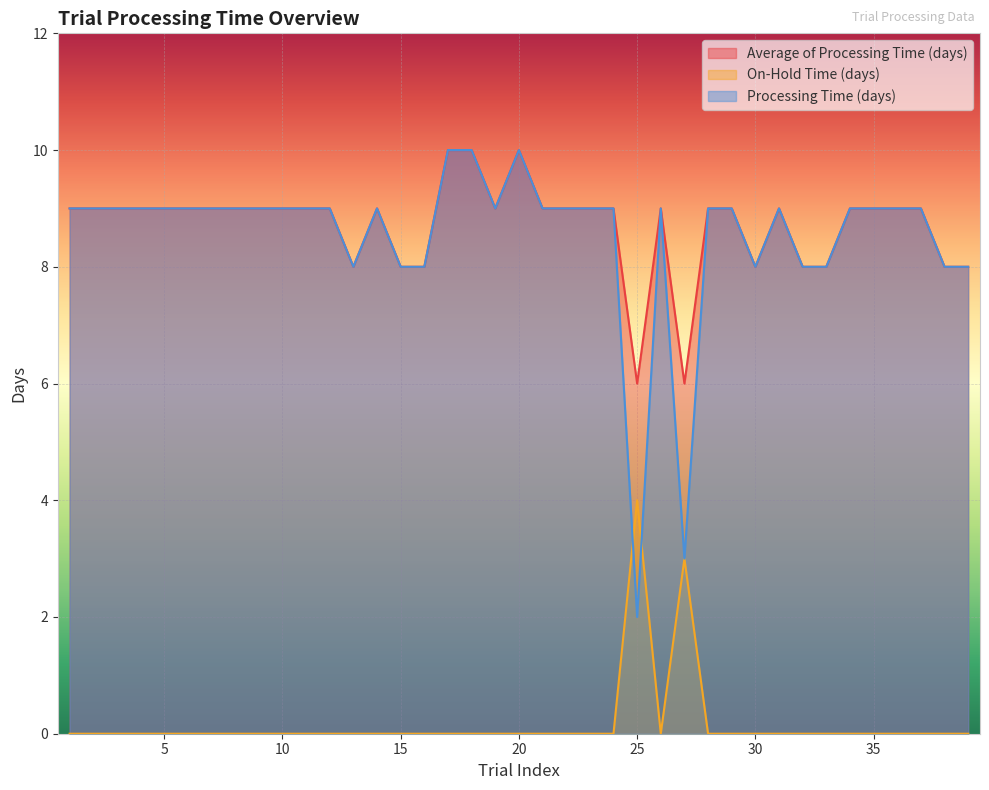

The value of Average of Processing Time (days) at 15 is 11. True or false?

False